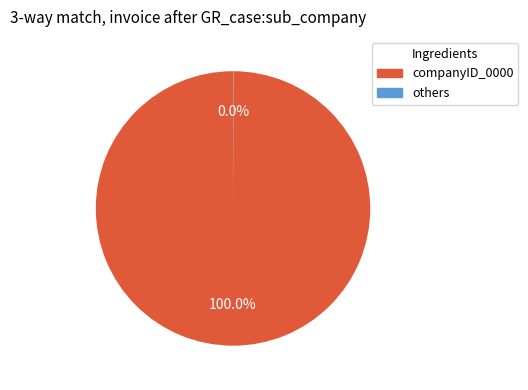

Is there any slice that represents more than half of the pie?

Yes